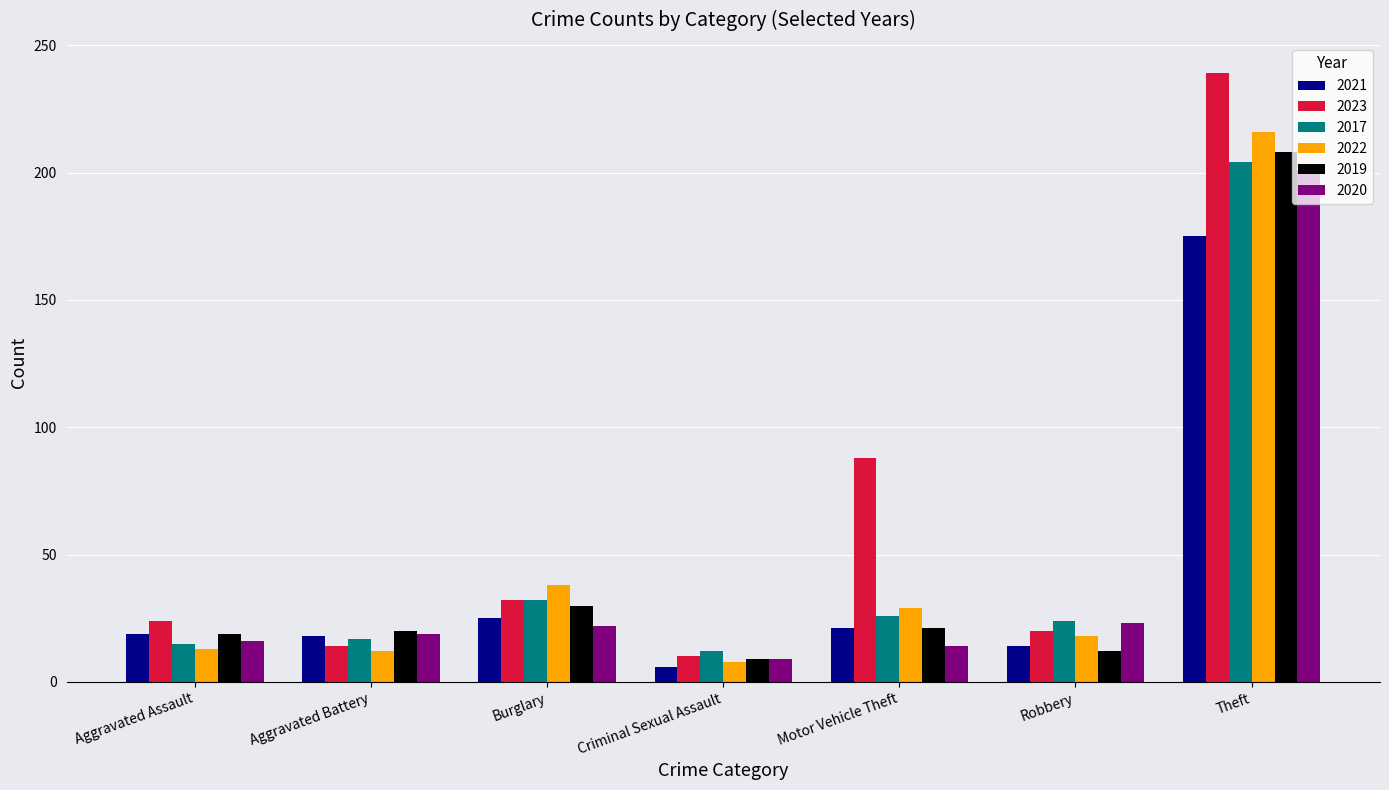

Where does the 2017 series first go above 24?

Burglary